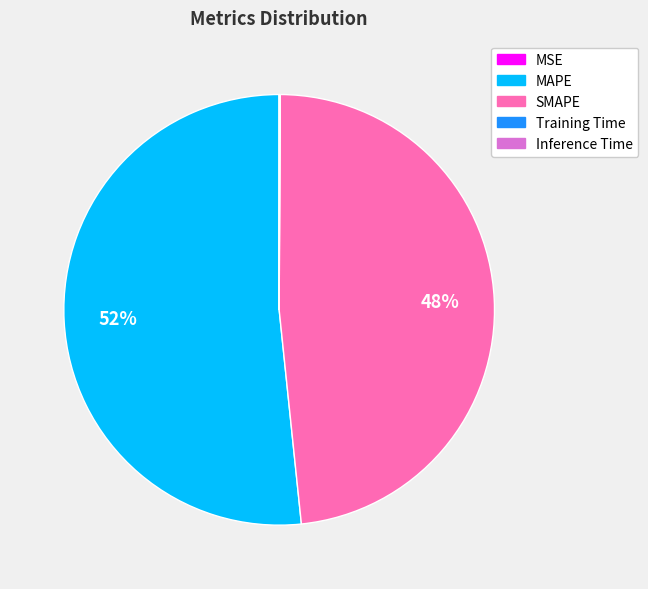

Which category has the biggest portion of the pie?

MAPE